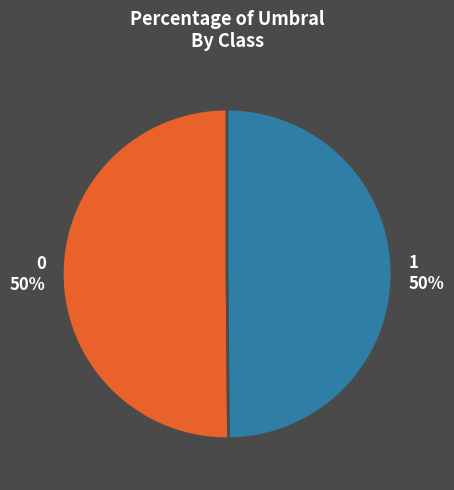

Is the sum of 1 and 0 greater than half?

Yes